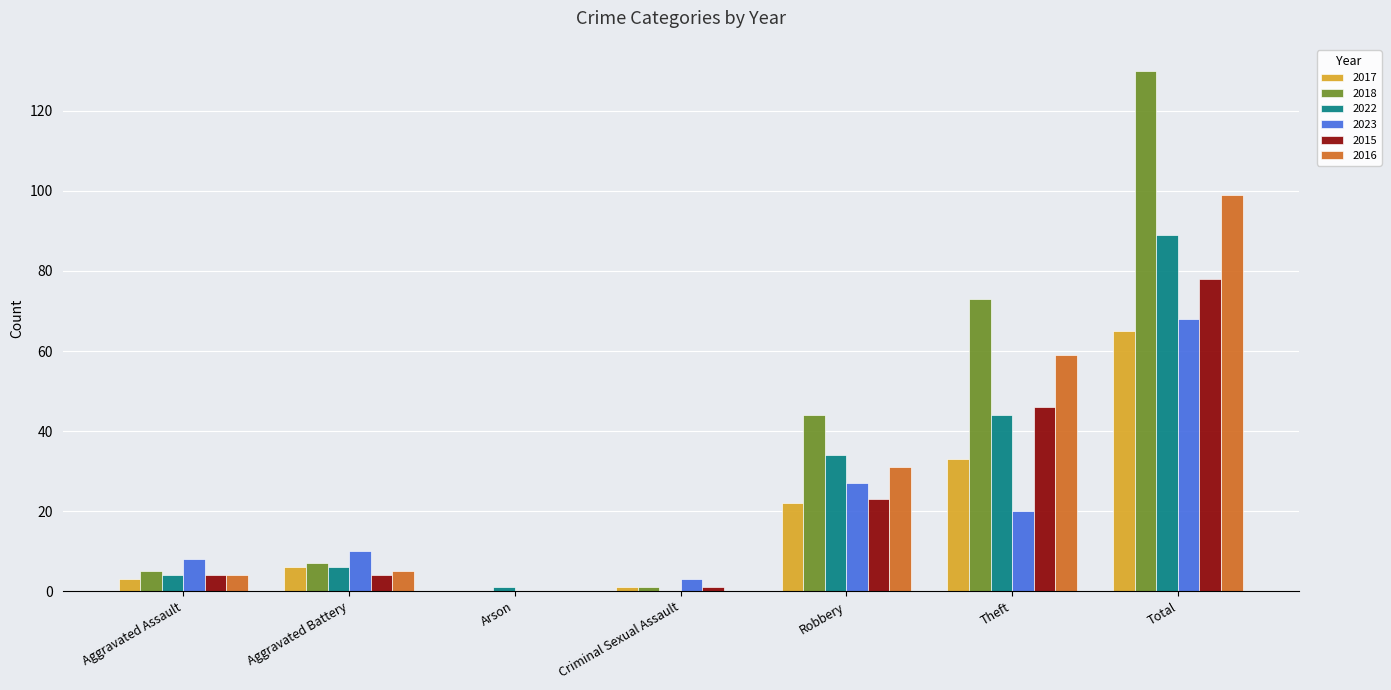

Reading left to right, transcribe all the data shown in this chart.

2017: 3	6	0	1	22	33	65
2018: 5	7	0	1	44	73	130
2022: 4	6	1	0	34	44	89
2023: 8	10	0	3	27	20	68
2015: 4	4	0	1	23	46	78
2016: 4	5	0	0	31	59	99